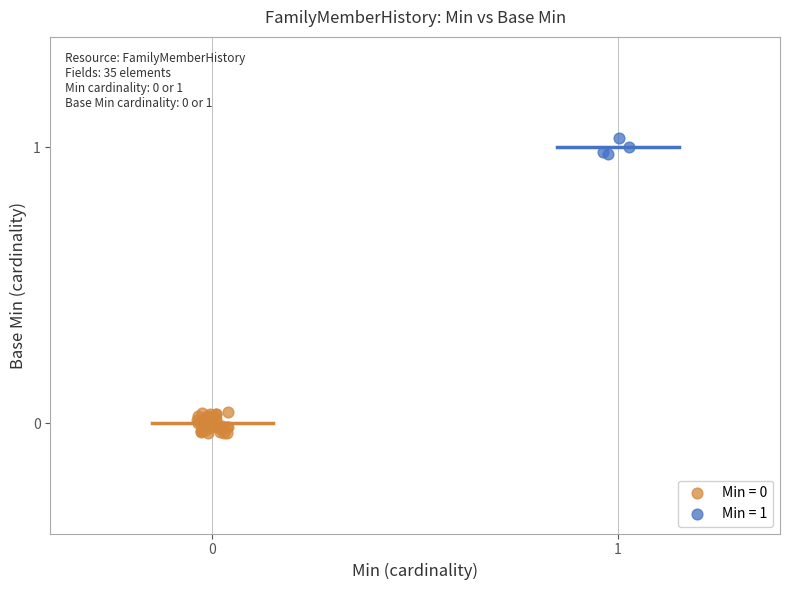

Which series reaches the maximum Y coordinate?

Min = 1